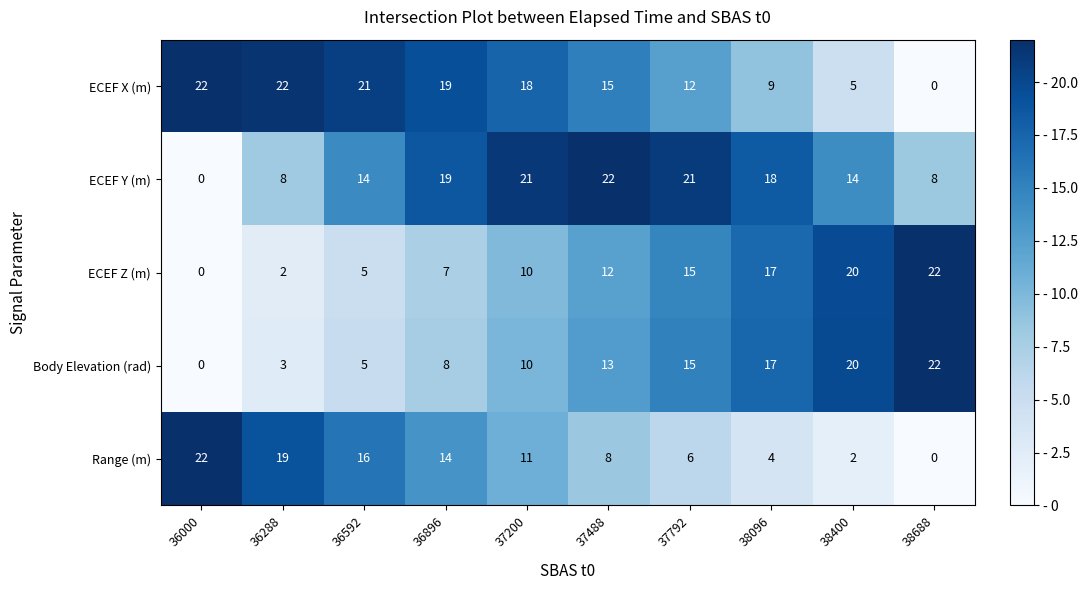

Rank the series at 37488 from highest to lowest value.

ECEF Y (m), ECEF X (m), Body Elevation (rad), ECEF Z (m), Range (m)